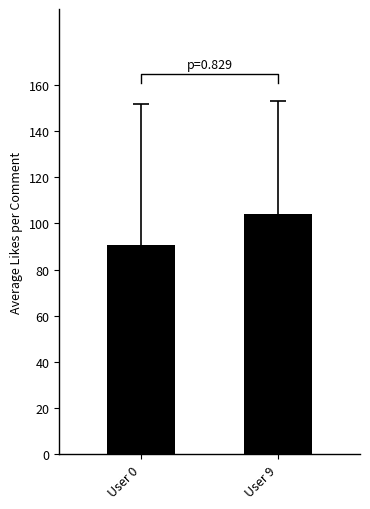

The chart shows a value of 51.1 at User 0. True or false?

False